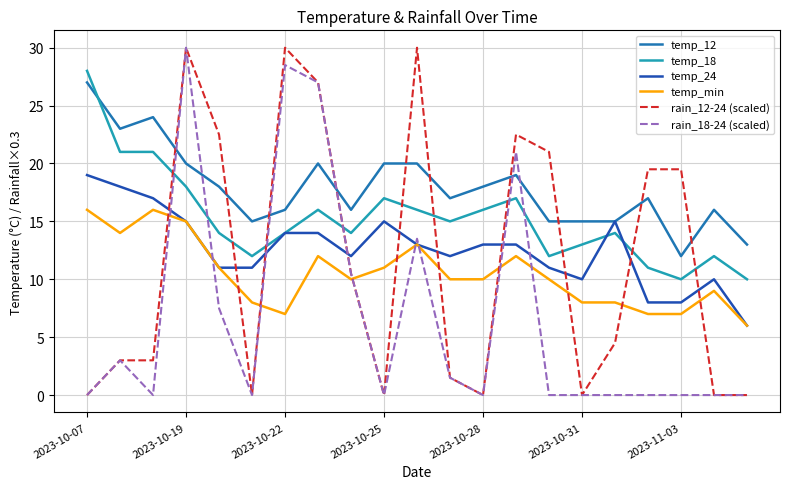

Which series has the largest total across all categories?

temp_12